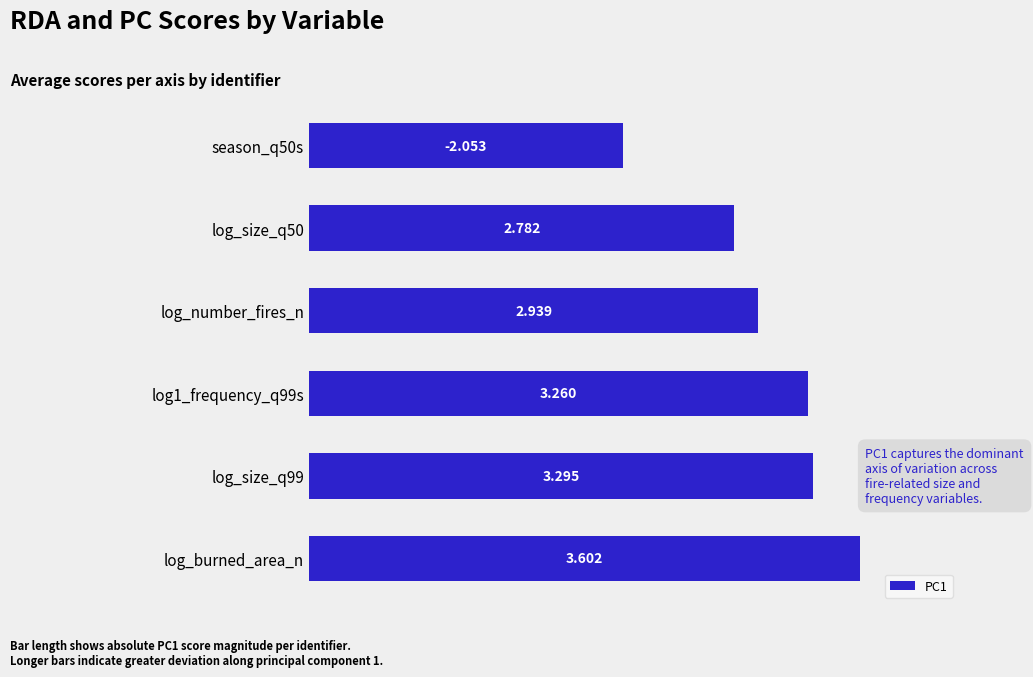

Which category has the highest value across all series?

log_burned_area_n